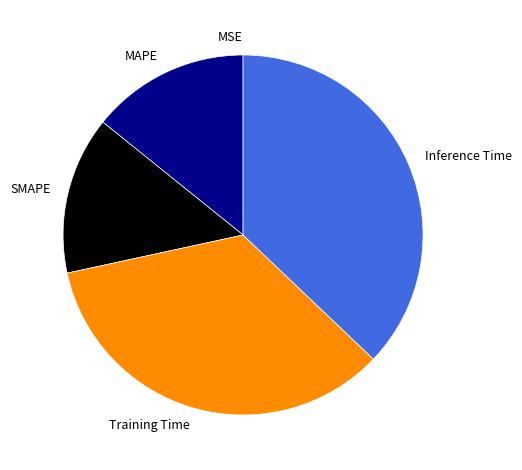

Which category has the biggest portion of the pie?

Inference Time